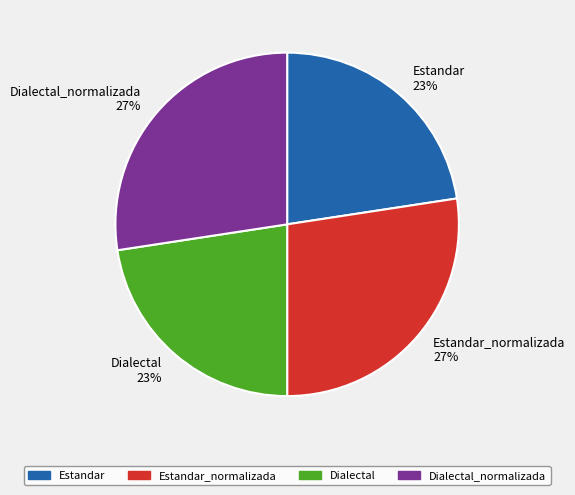

To the nearest percent, what percentage of the pie is Estandar_normalizada?

27%